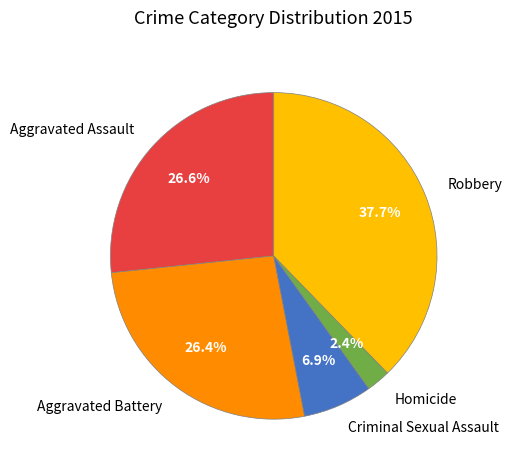

Which slice is the largest?

Robbery